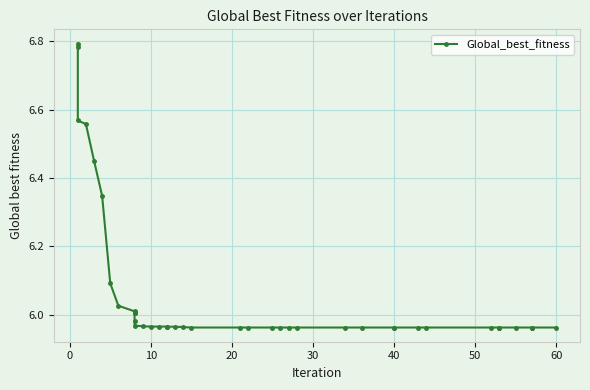

Is this an area chart (filled region under the line)?

No